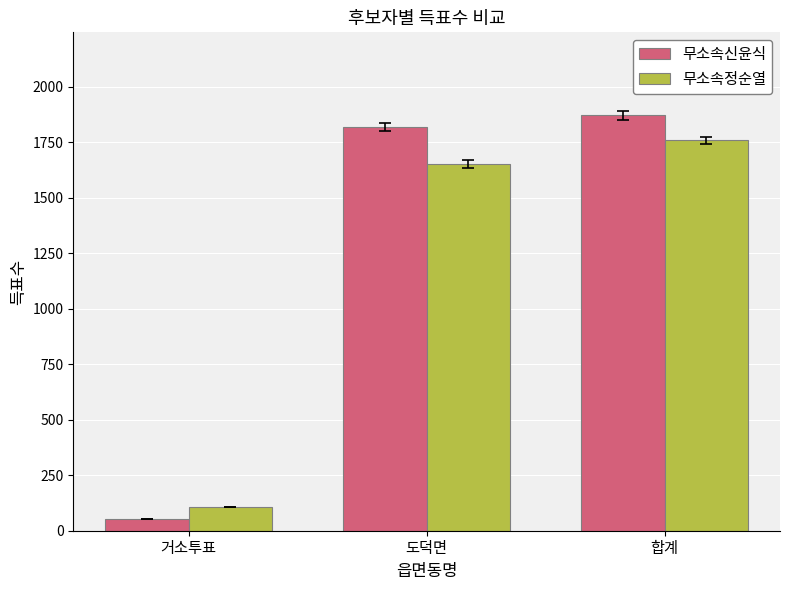

How many bars are there in each group?

2